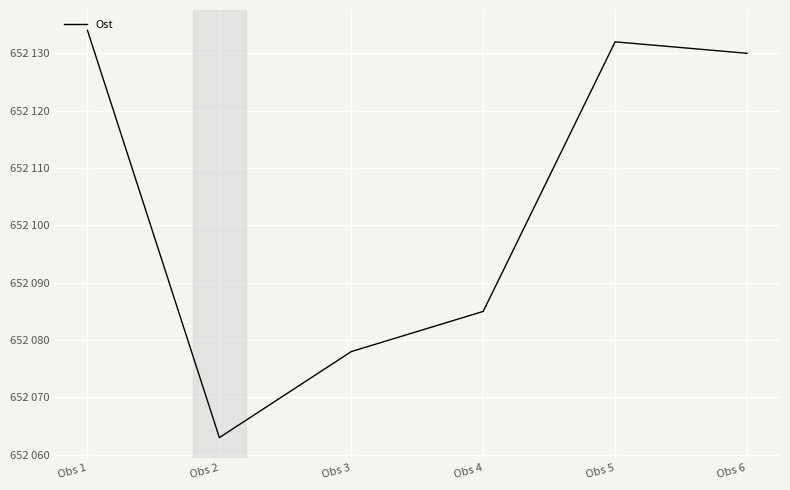

Does the chart display data point markers on the line(s)?

No